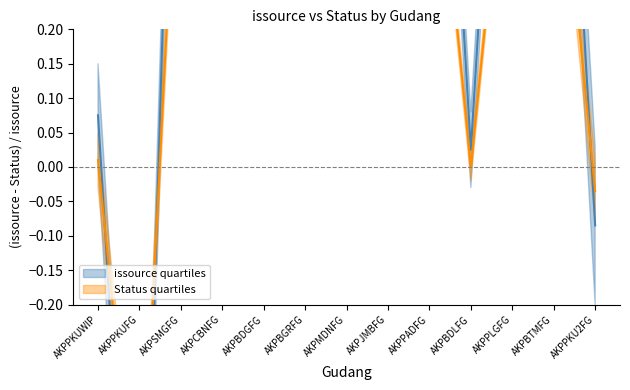

Is this an area chart (filled region under the line)?

No